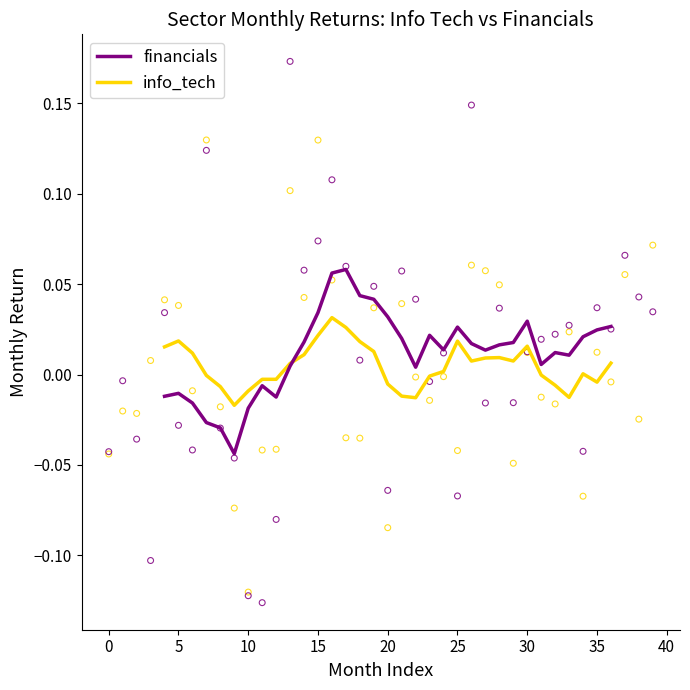

What are all the series names shown in the legend?

financials, info_tech